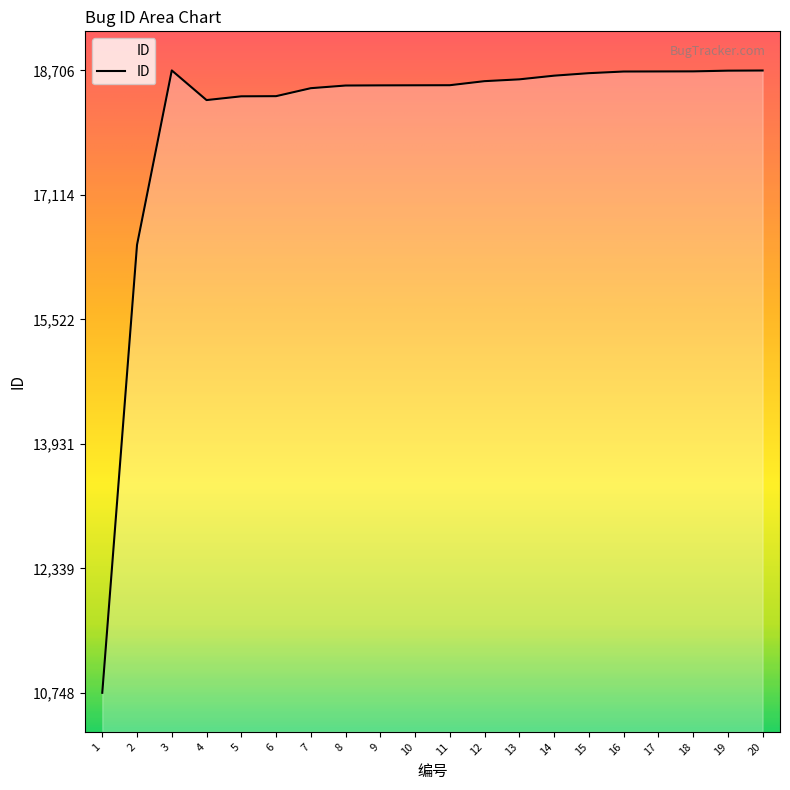

How many lines are shown in the chart?

1